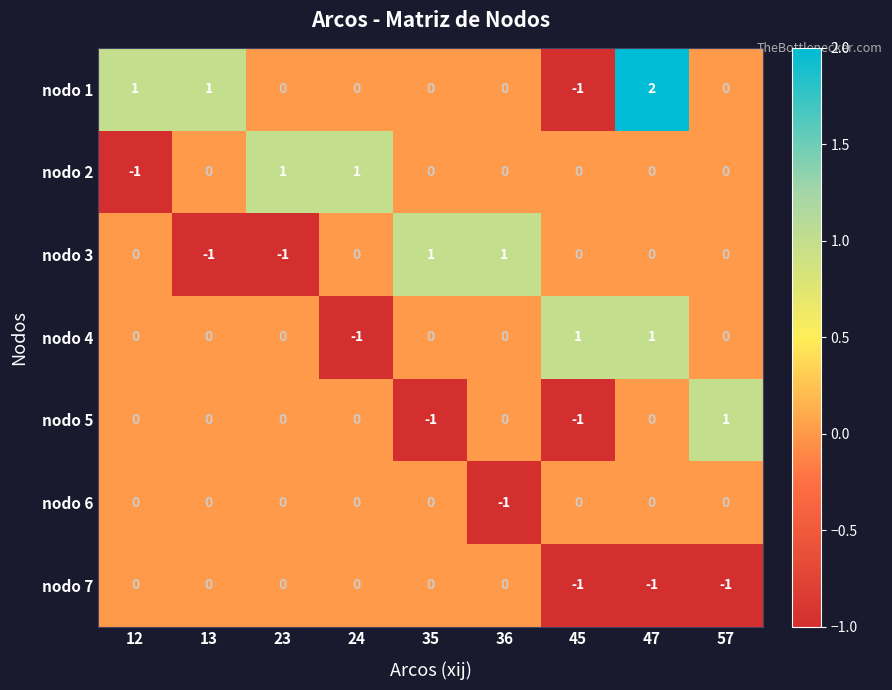

Which series has the largest range (max minus min)?

nodo 1